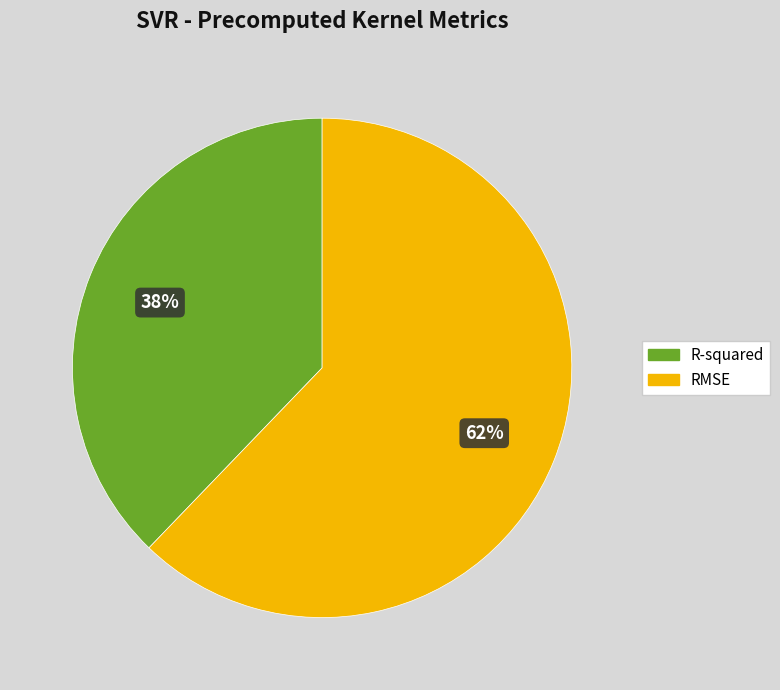

What is the smallest slice in the pie chart?

R-squared